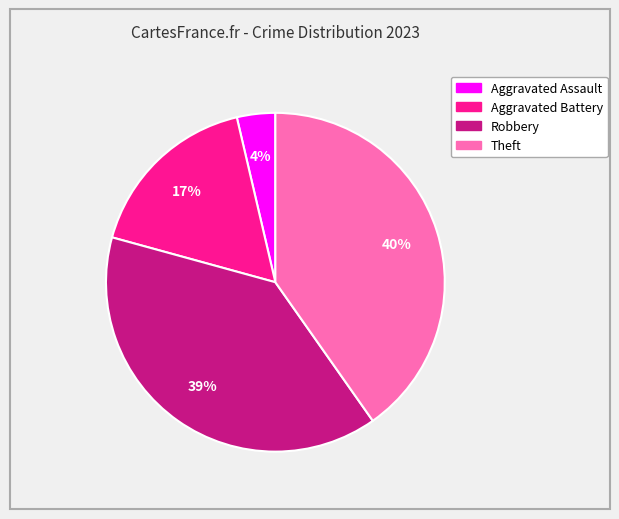

Is the sum of Aggravated Battery and Aggravated Assault greater than half?

No